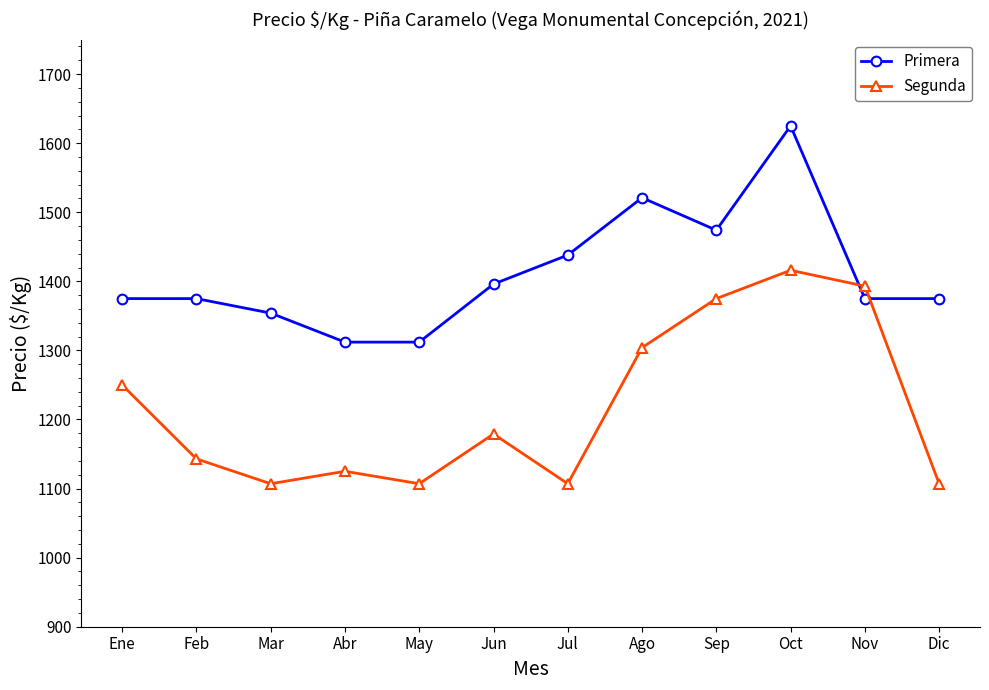

Rank the series by their average value, from highest to lowest.

Primera, Segunda